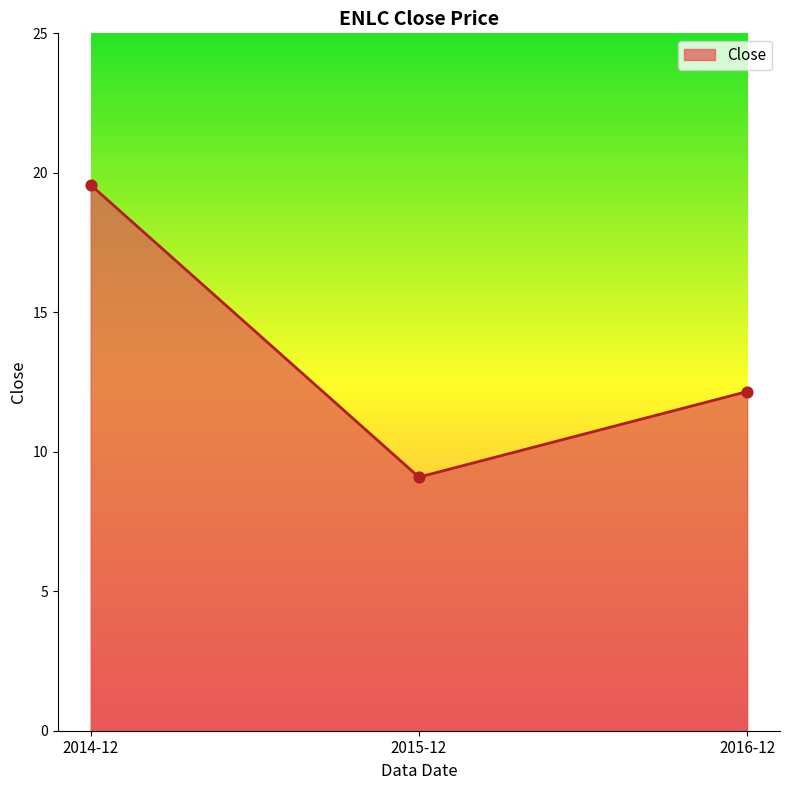

Approximately how many times larger is the value at 2014-12 compared to 2015-12?

2.2